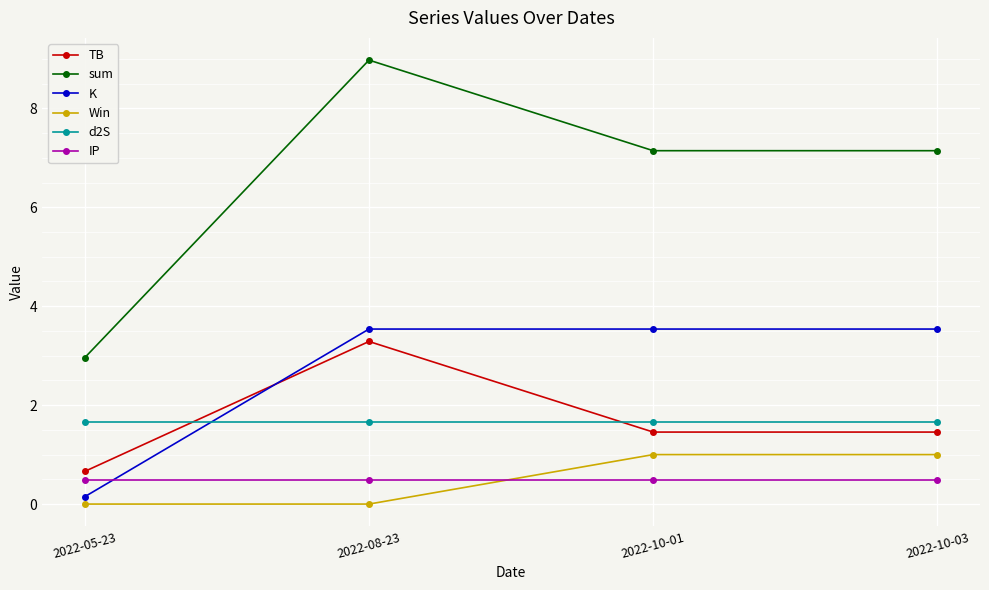

How many lines are shown in the chart?

6